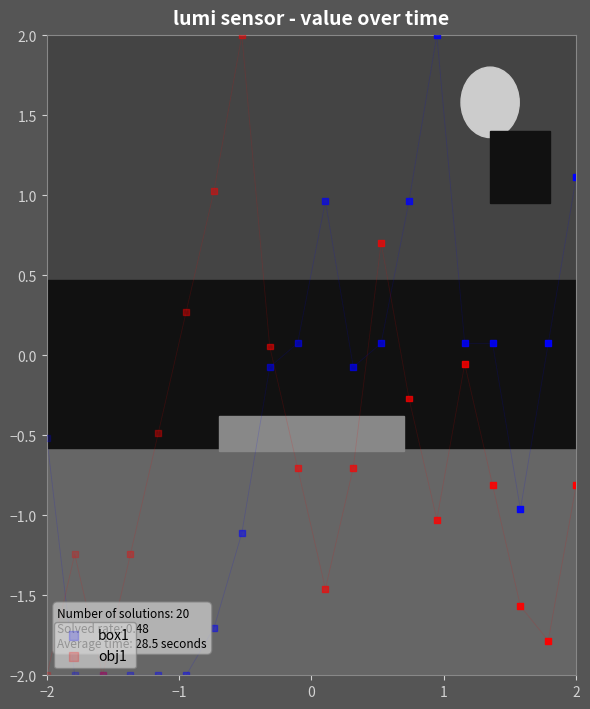

What is the X range (max minus min) for the scatter plot?

4.0